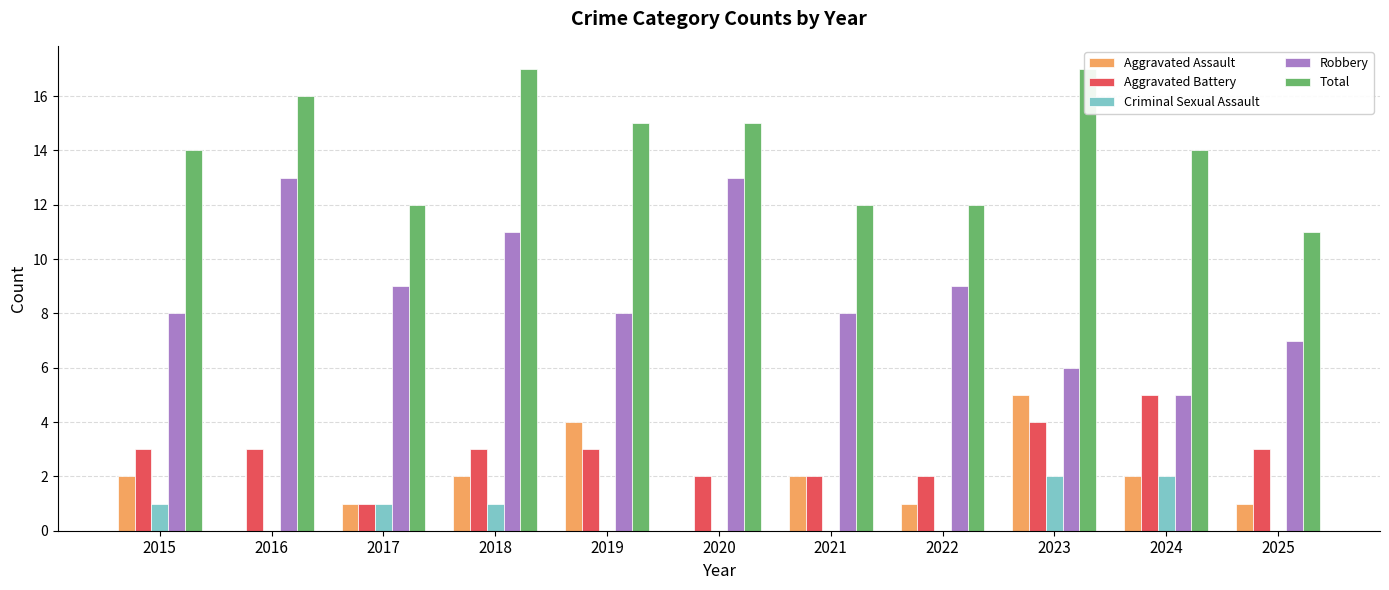

What are all the series names shown in the legend?

Aggravated Assault, Aggravated Battery, Criminal Sexual Assault, Robbery, Total